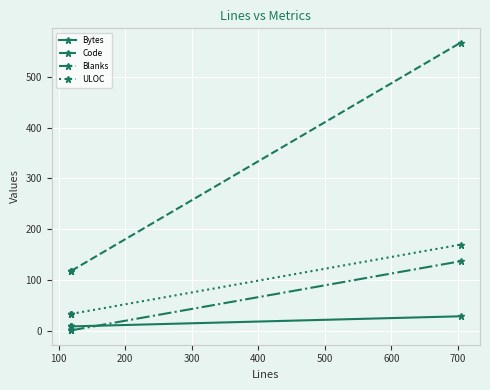

How many categories are shown in the chart?

5